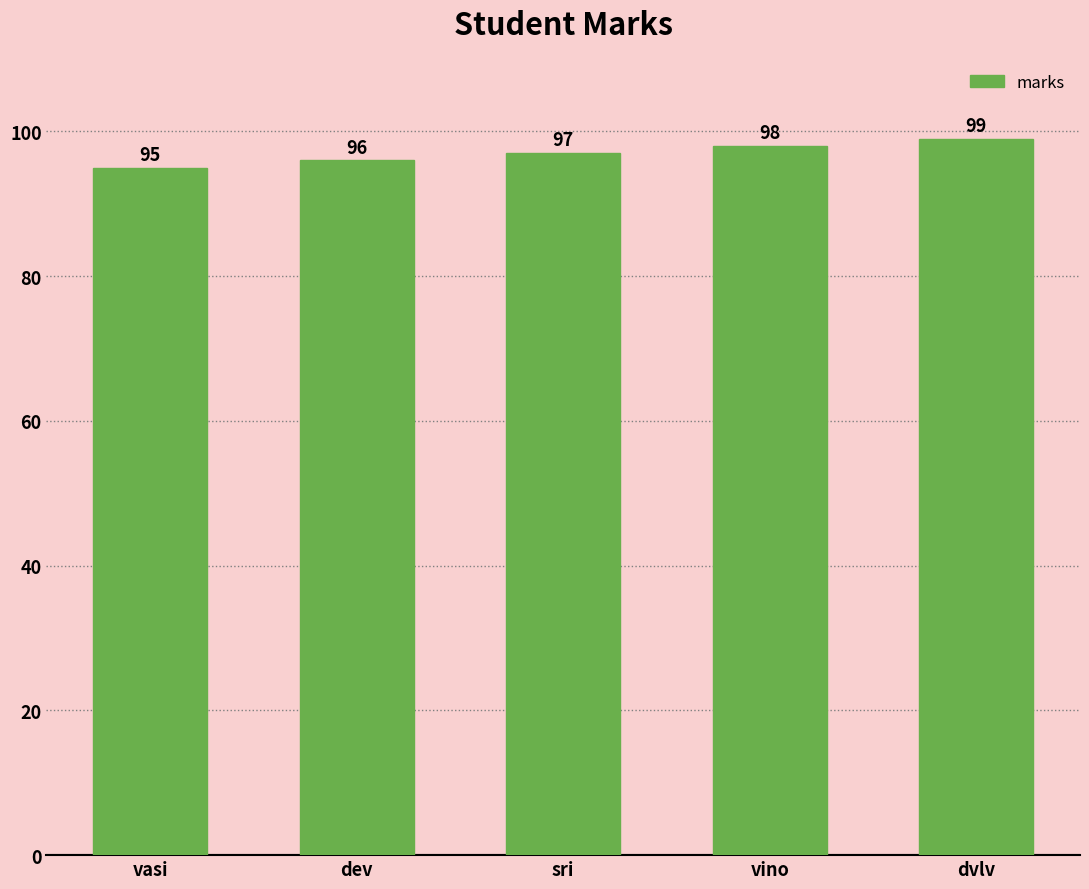

What is the maximum value shown in the chart?

99